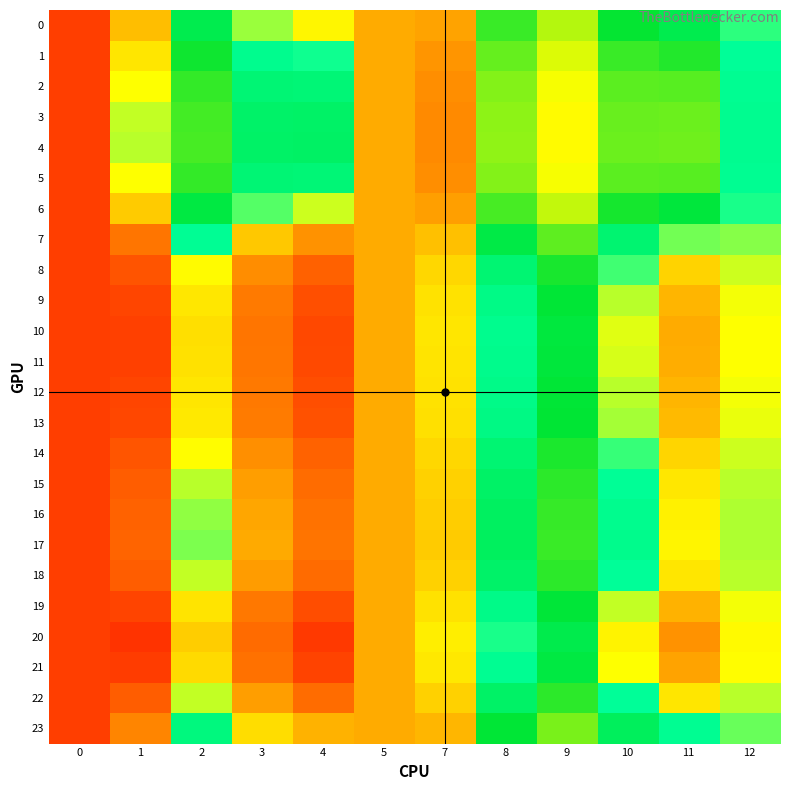

Rank the series by their maximum value, from highest to lowest.

0, 1, 2, 3, 4, 5, 6, 7, 8, 9, 10, 11, 12, 13, 14, 15, 16, 17, 18, 19, 20, 21, 22, 23